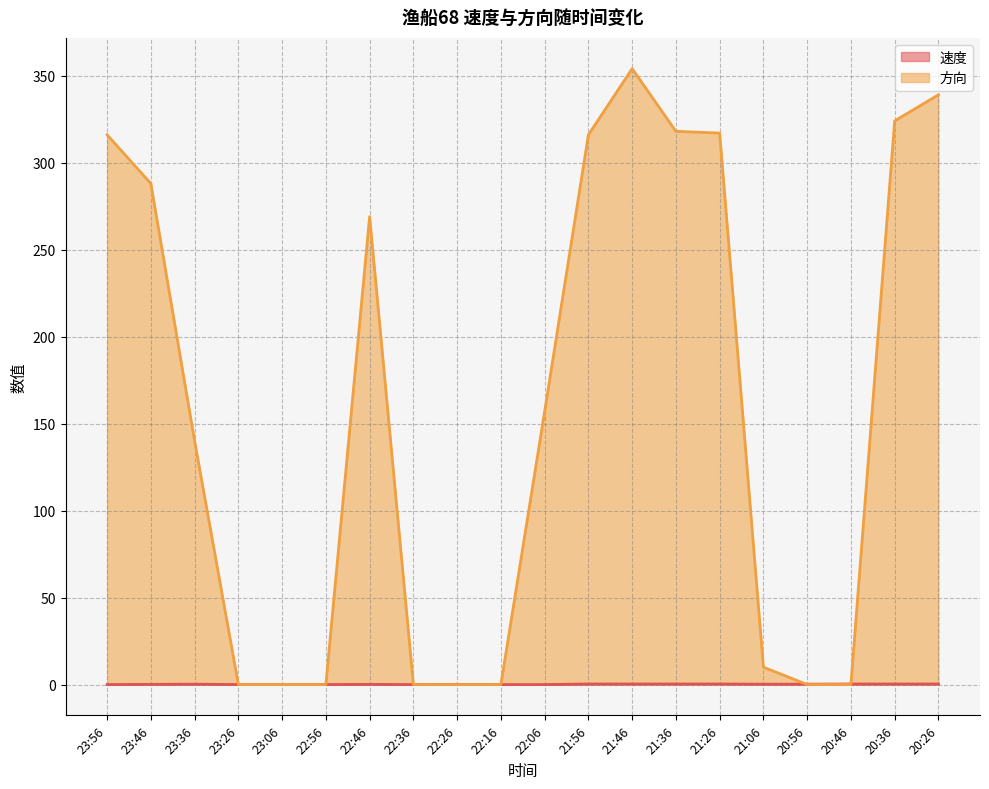

At which category is the sum across all series the highest?

21:46